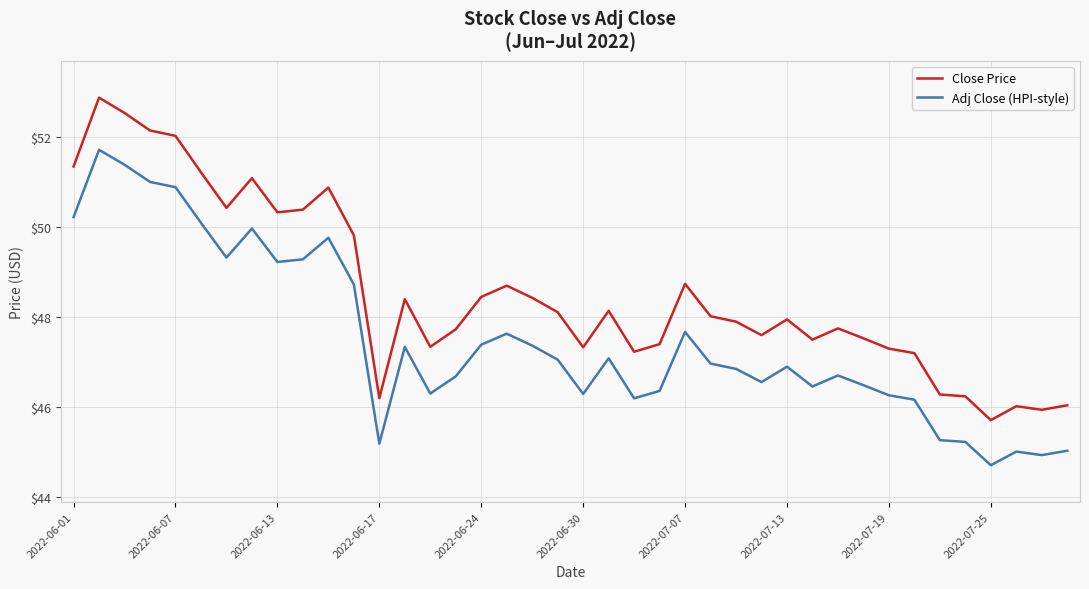

What is the sum of all Close Price values?

1942.3